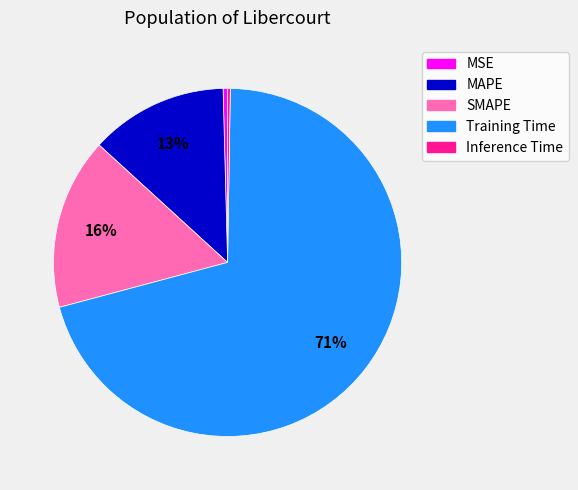

Which slice is the largest?

Training Time